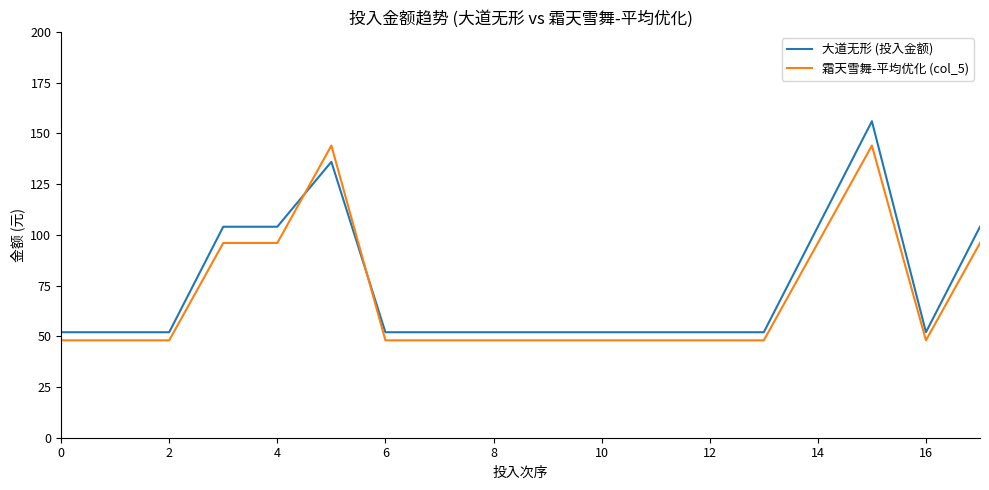

List the series in order of their peak value, lowest first.

霜天雪舞-平均优化 (col_5), 大道无形 (投入金额)